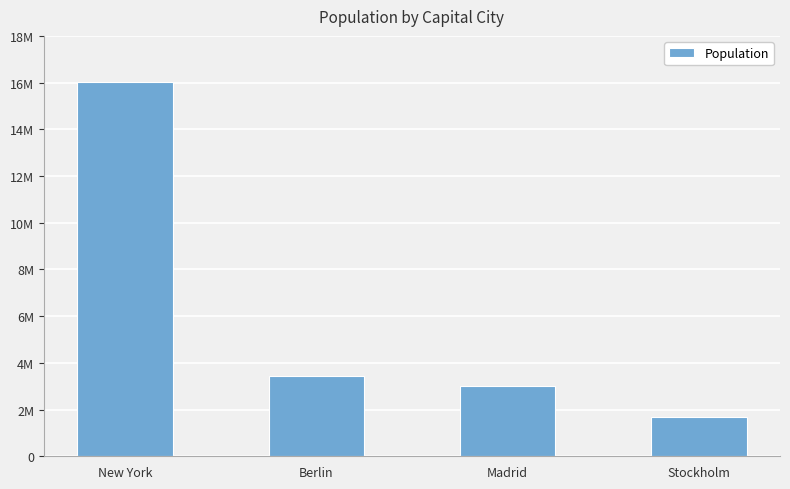

The chart shows a value of 3433695 at Berlin. True or false?

True